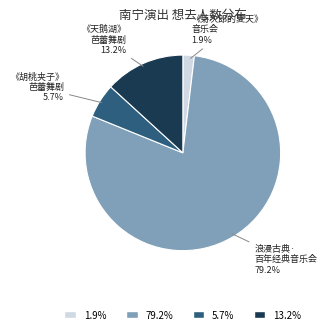

Rank the categories by value from lowest to highest.

1.9%, 5.7%, 13.2%, 79.2%